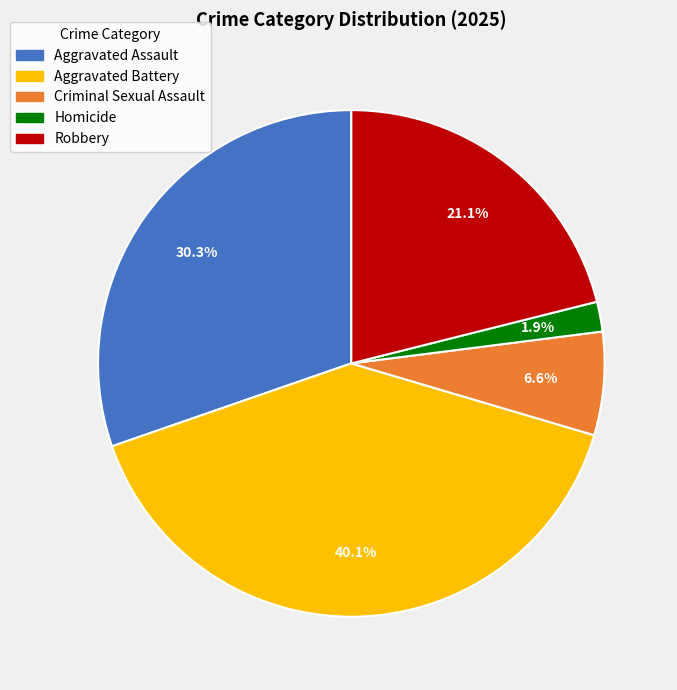

True or false: Criminal Sexual Assault accounts for 7% of the total.

True